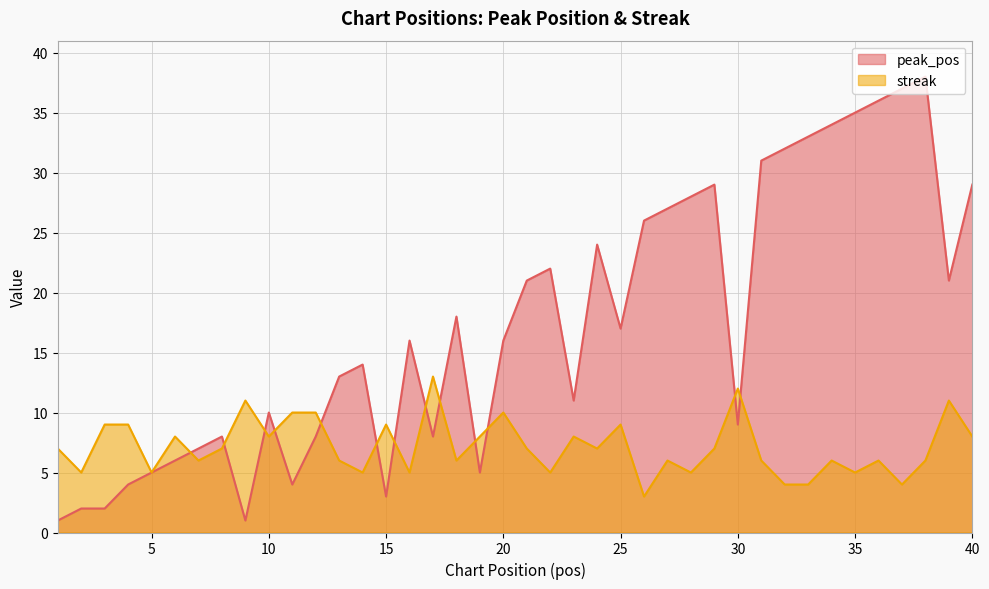

Where is streak nearest to the value 8?

6